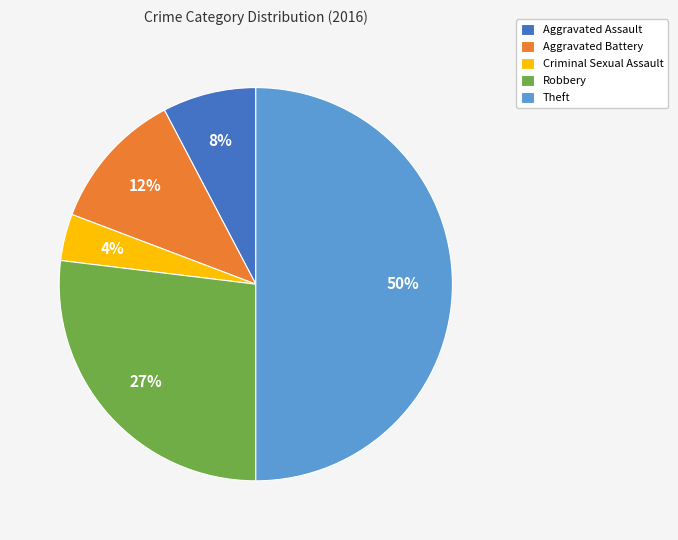

What is the largest slice in the pie chart?

Theft